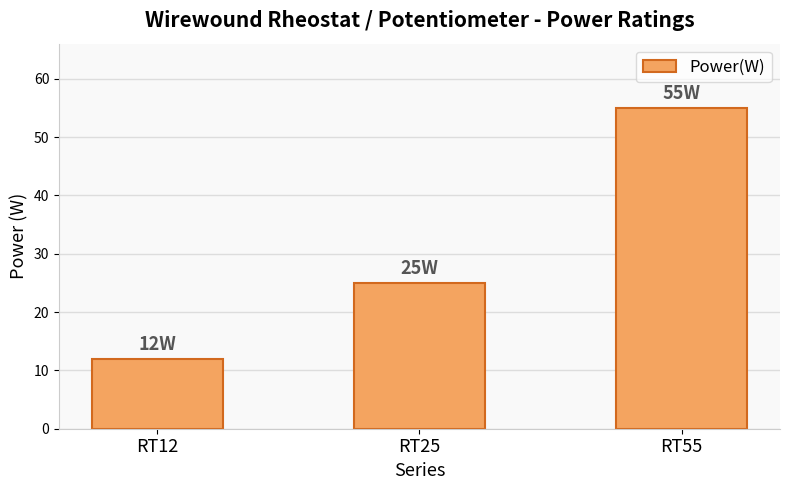

Count the number of categories in the chart.

3